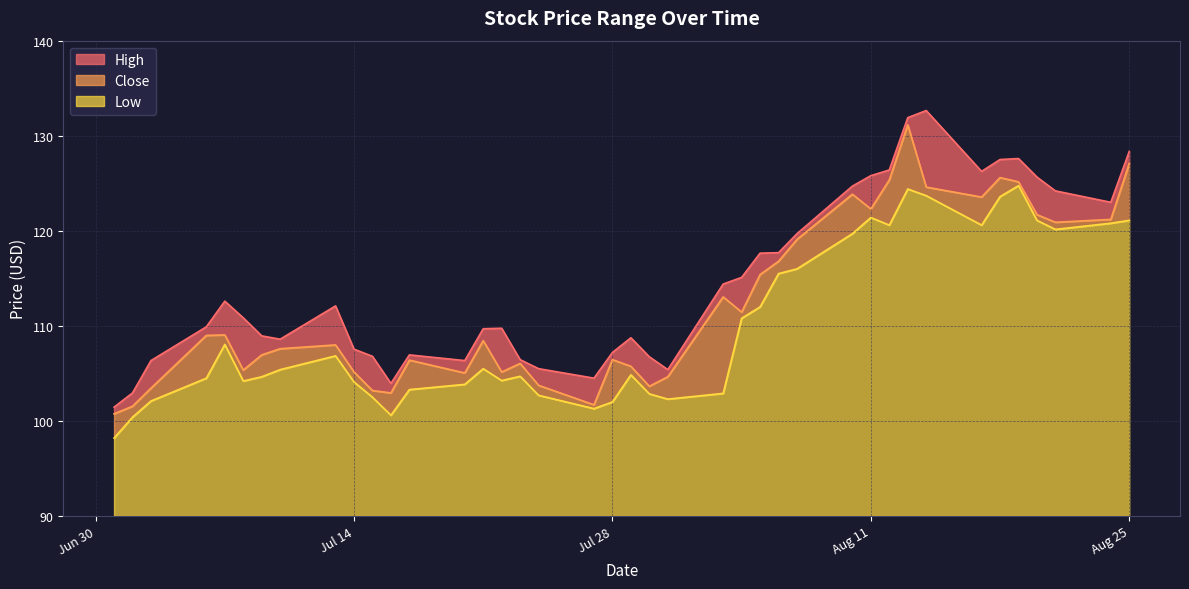

At how many categories does at least one series exceed 113?

17